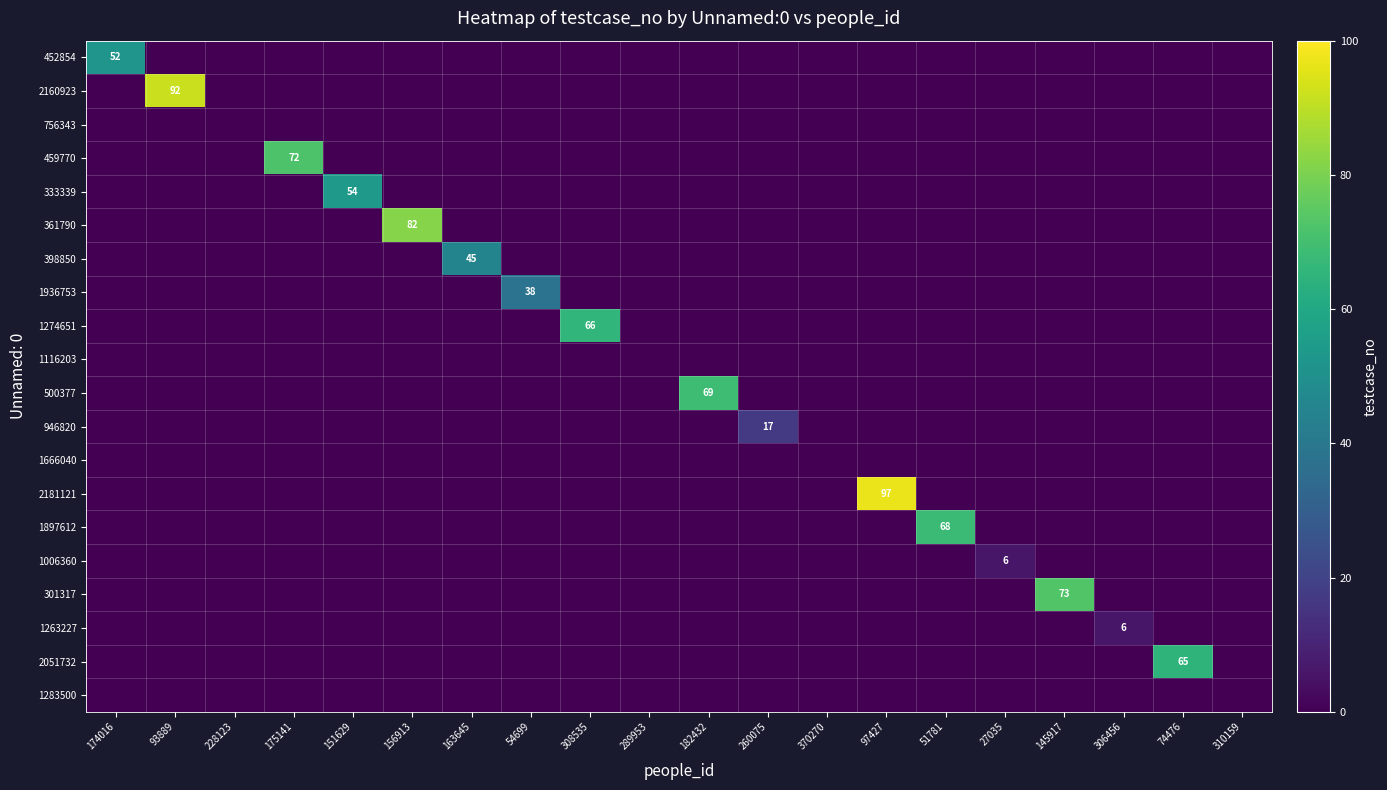

What is the total value across all series at 306456?

6